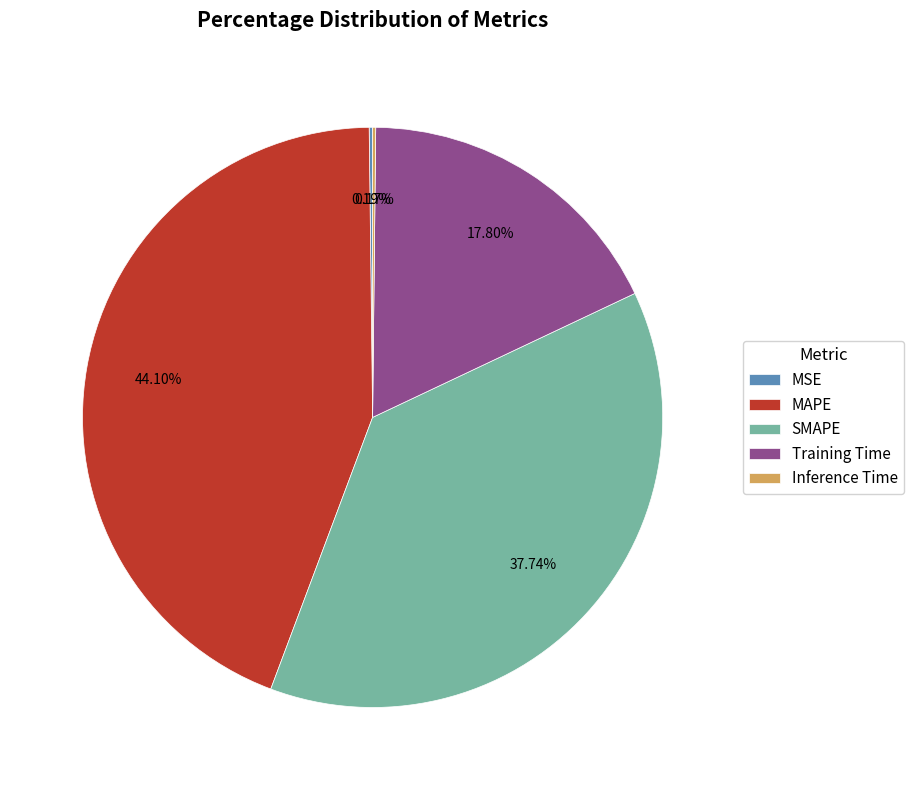

Does MAPE represent more than half of the total?

No